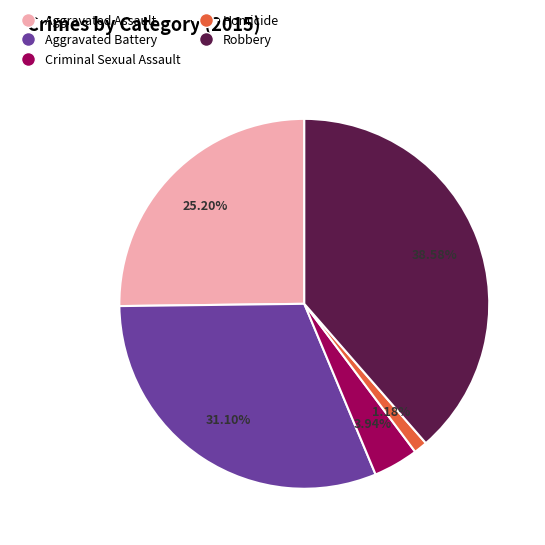

What percentage is NOT represented by Aggravated Assault?

74.8%